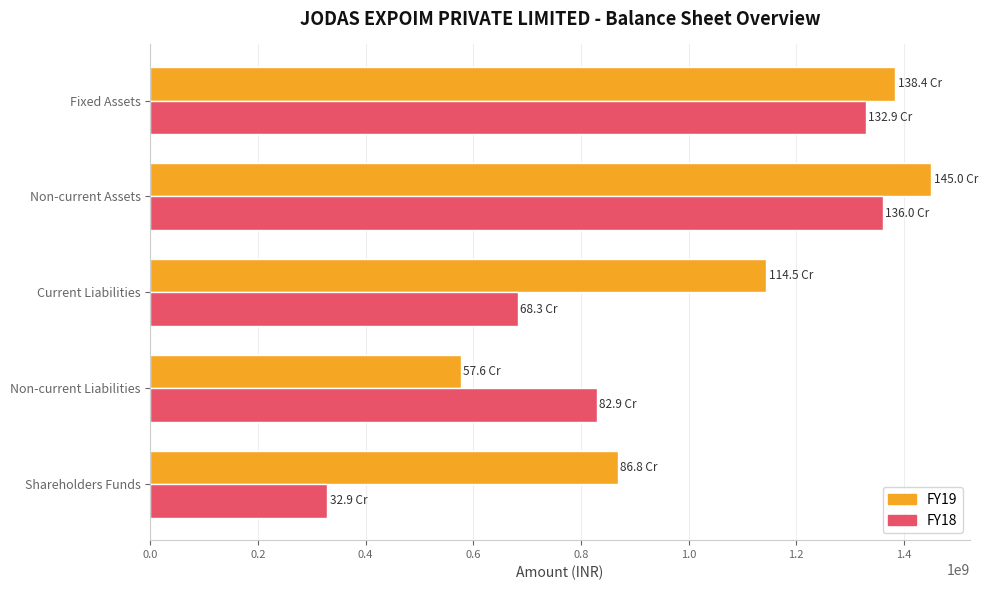

How many series are shown in this chart?

2